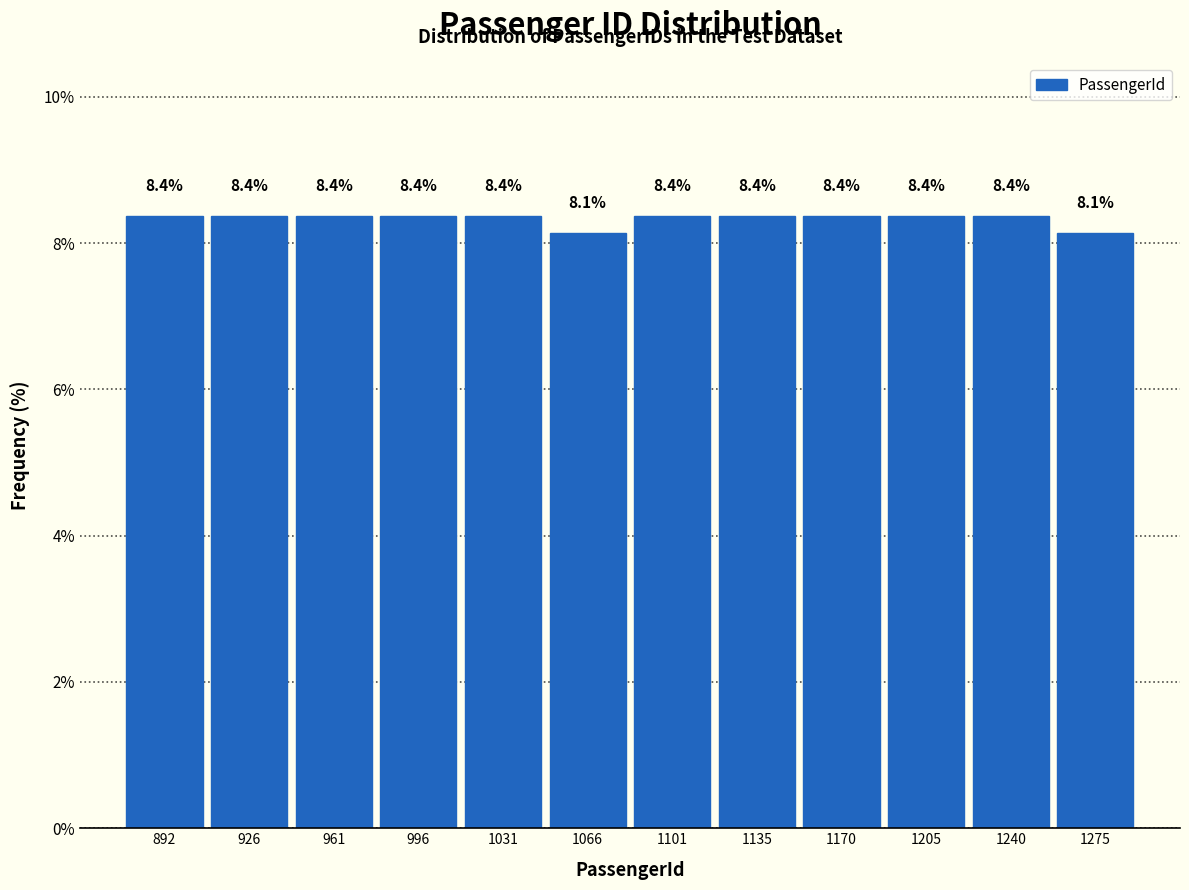

Reading right to left, what are all the values shown in this chart?

8.1	8.4	8.4	8.4	8.4	8.4	8.1	8.4	8.4	8.4	8.4	8.4